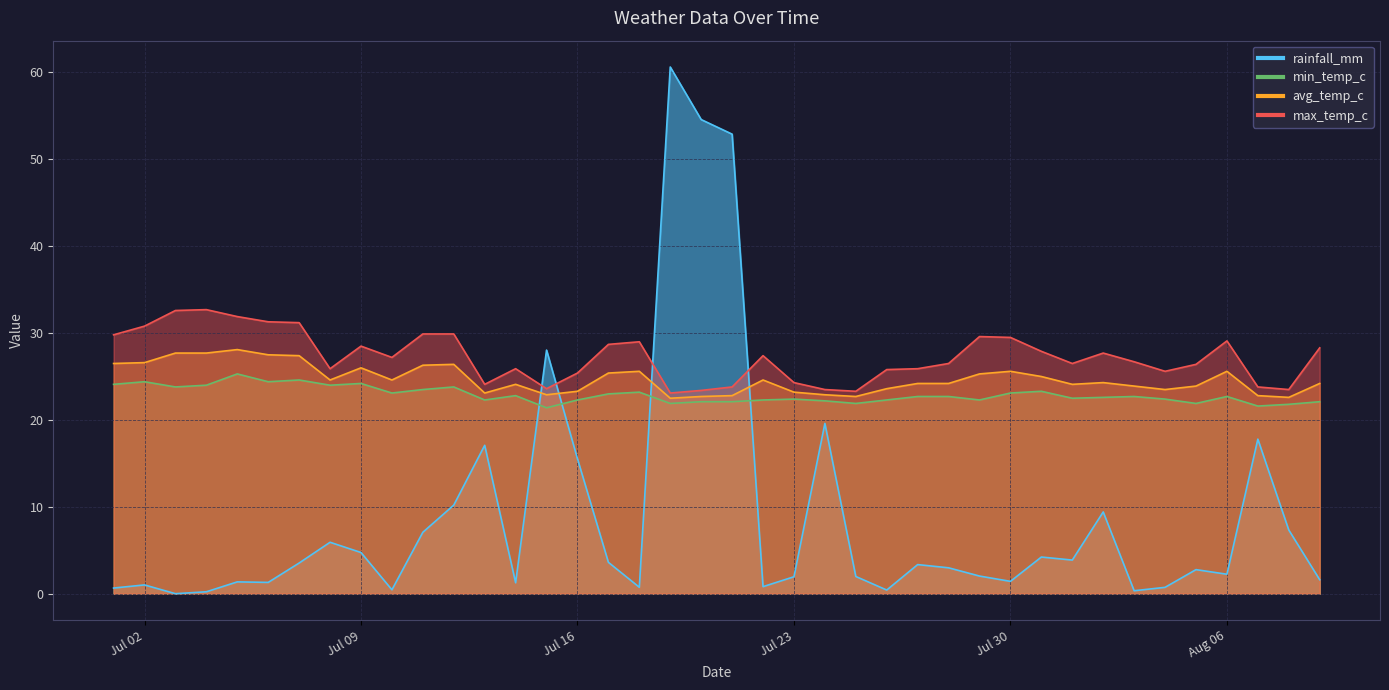

What are all the series names shown in the legend?

rainfall_mm, min_temp_c, avg_temp_c, max_temp_c